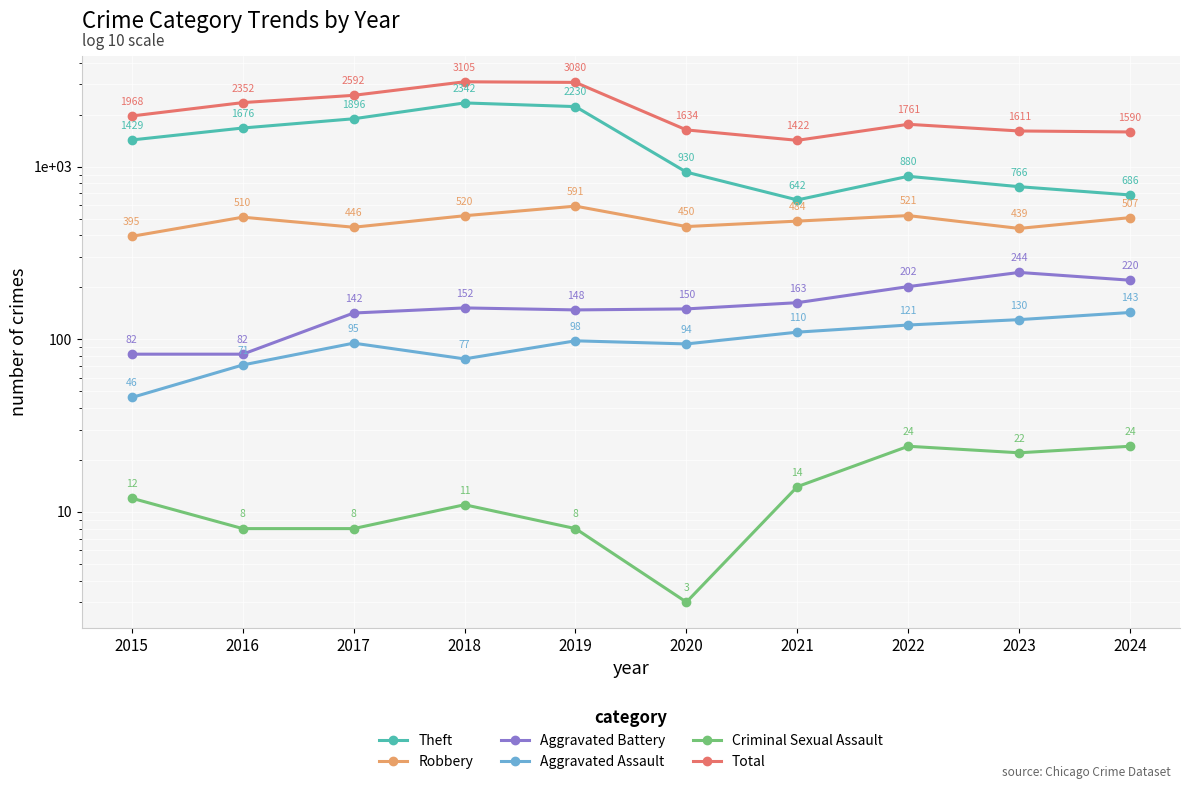

What is the maximum value for Theft?

2342